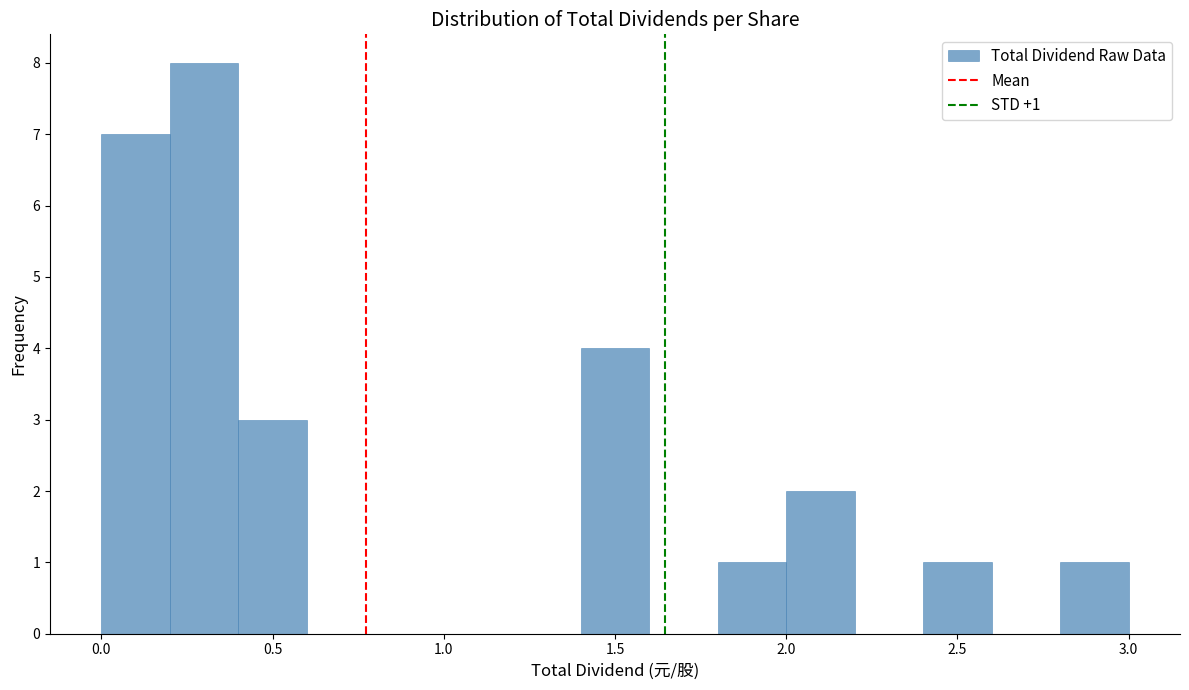

Over which range of the x-axis is the bar tallest?

0.2 to 0.4